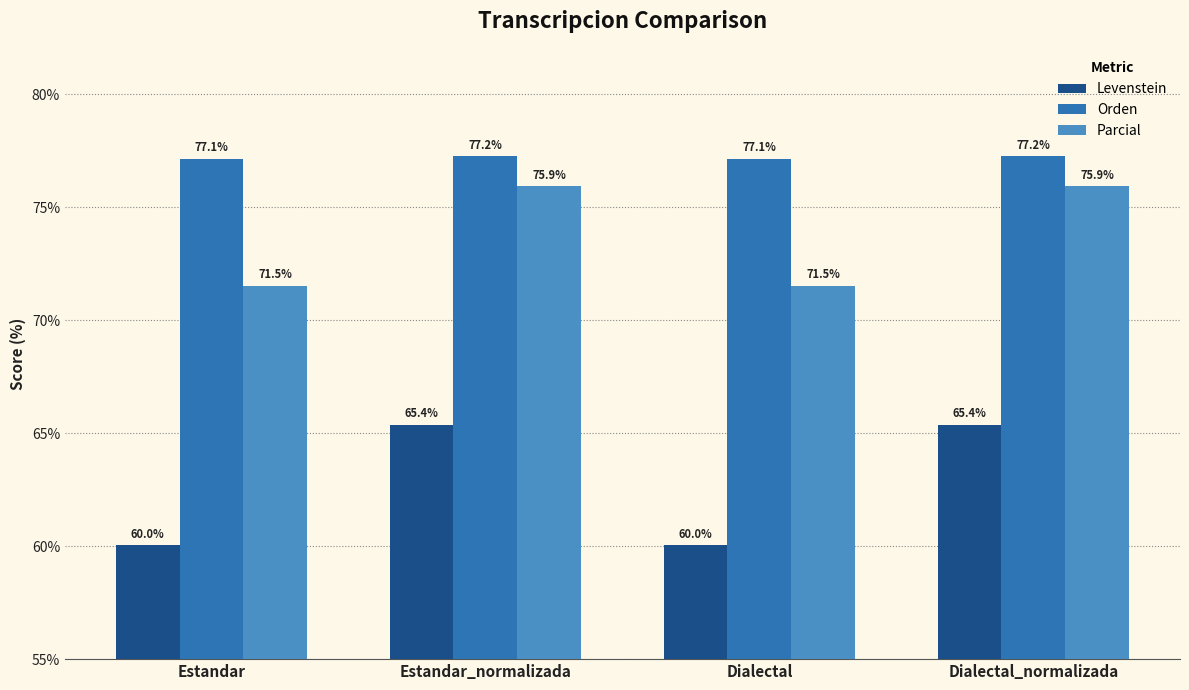

Rank the series at Estandar from lowest to highest value.

Levenstein, Parcial, Orden